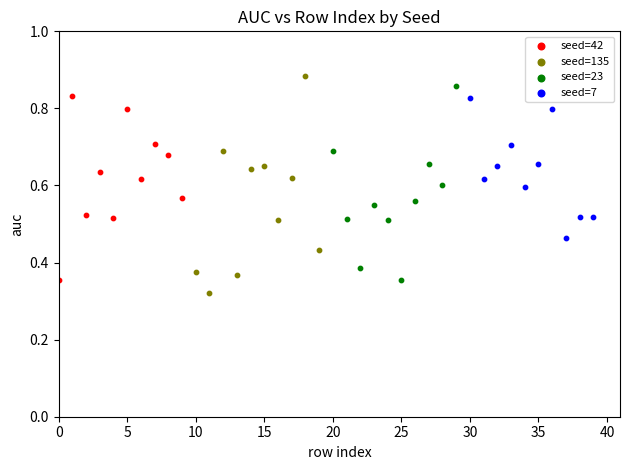

Which series has the widest spread of Y values?

seed=135